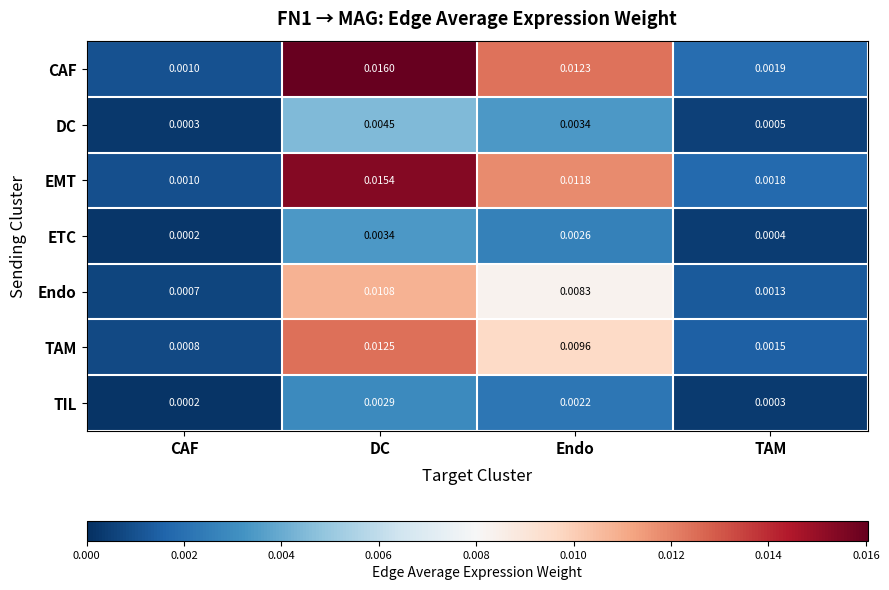

How many series are shown in this chart?

7